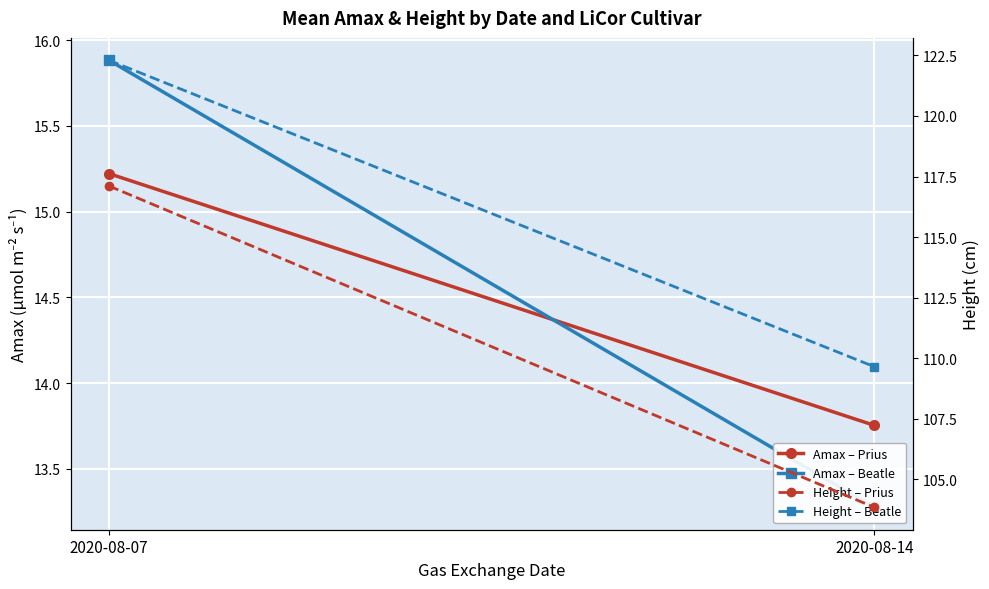

What is the maximum value shown in the chart?

122.3